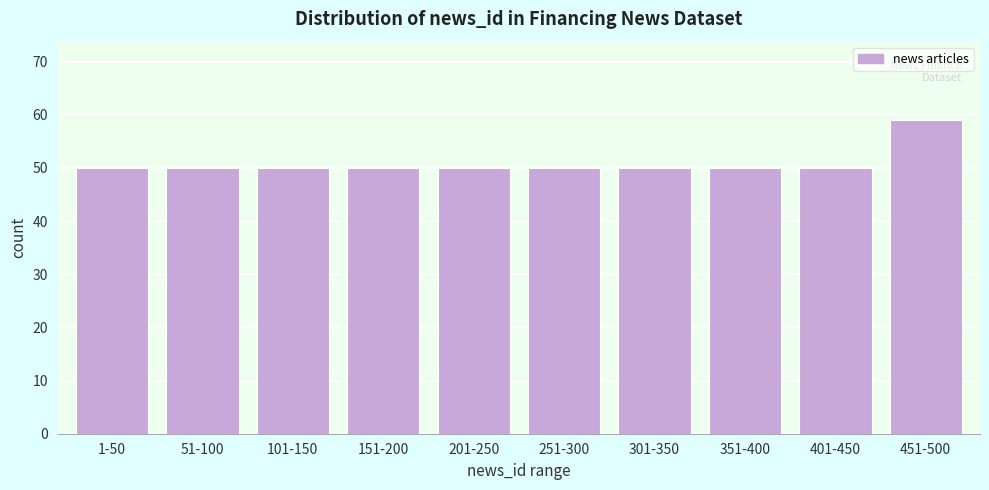

Reading right to left, transcribe all the data shown in this chart.

451-500=59	401-450=50	351-400=50	301-350=50	251-300=50	201-250=50	151-200=50	101-150=50	51-100=50	1-50=50